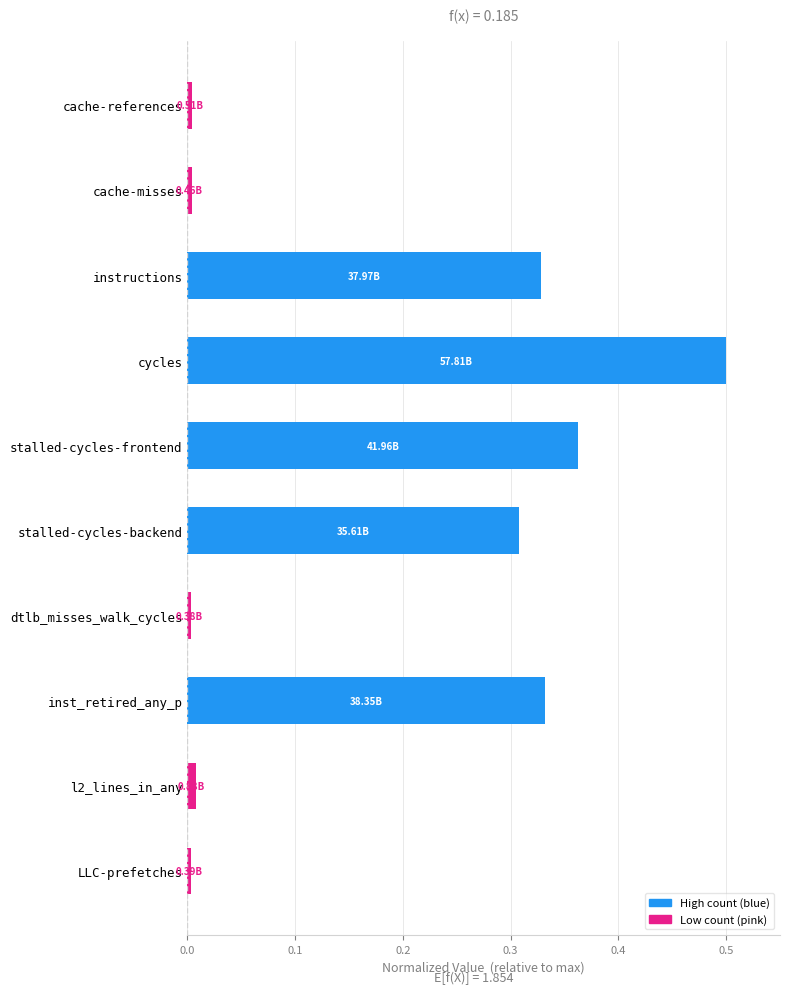

At which category does the chart reach its peak across all series?

cycles